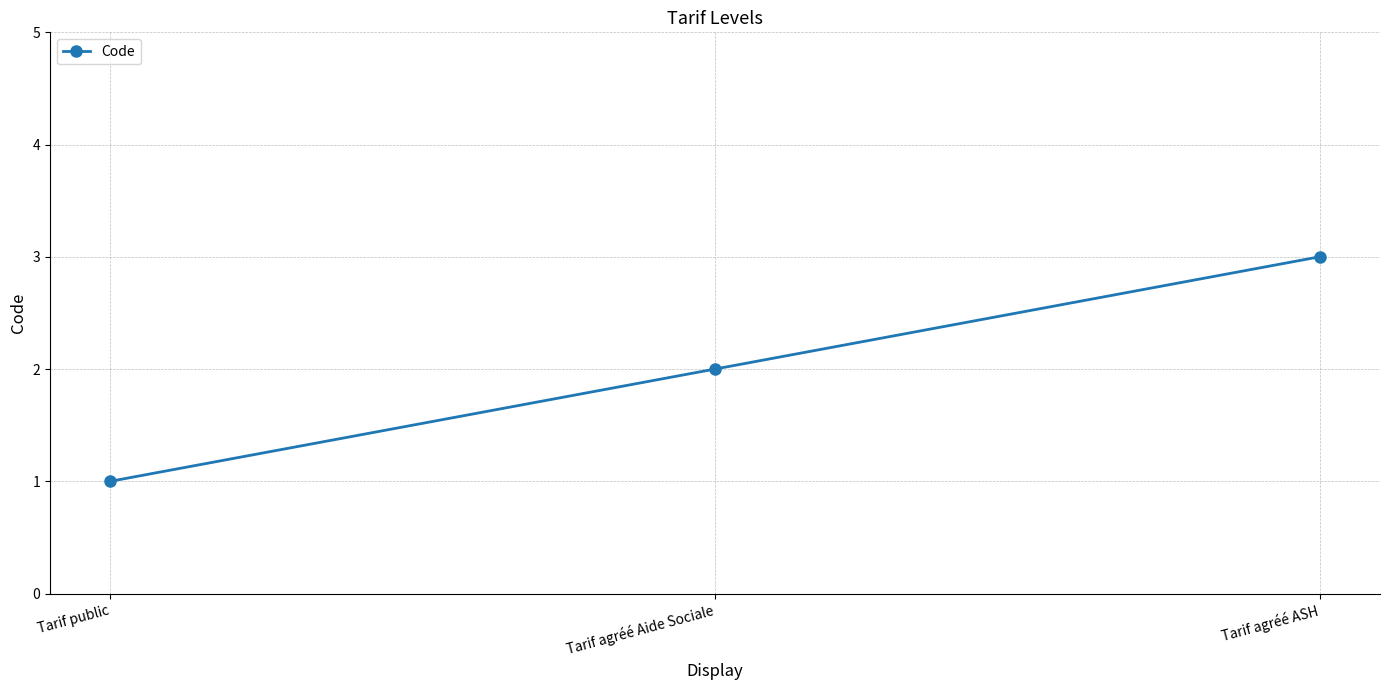

What is the minimum value shown in the chart?

1